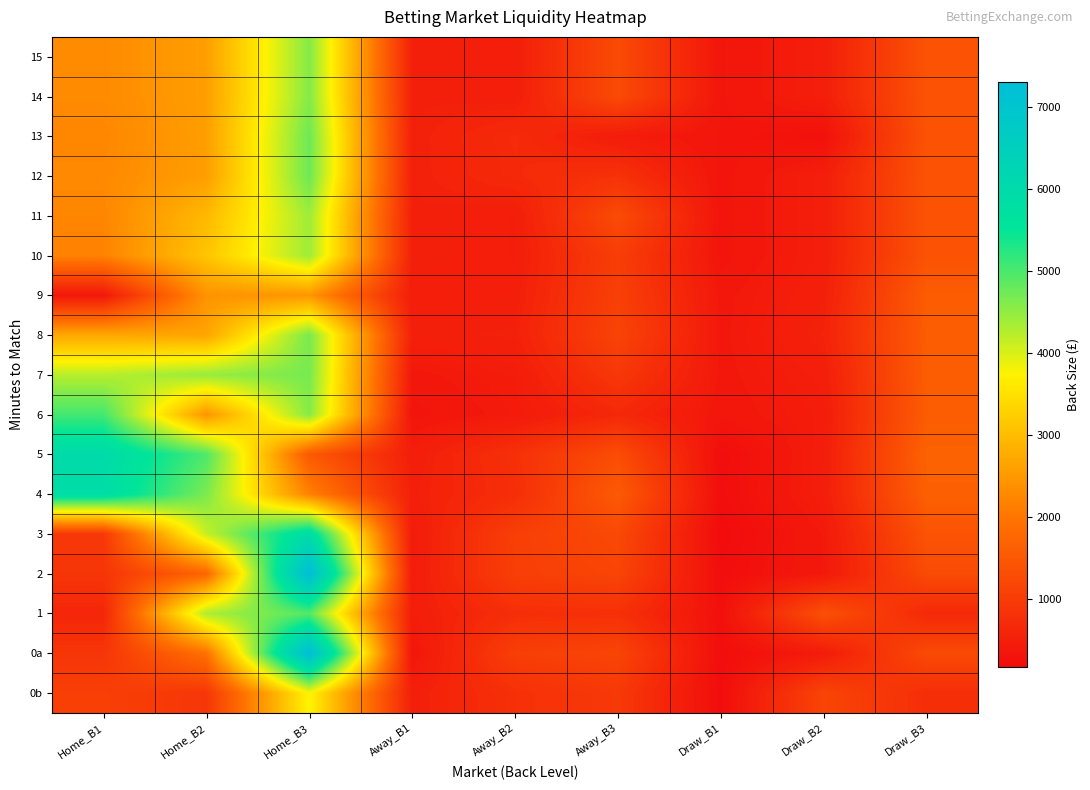

What is the total value across all series at Home_B2?

50835.4